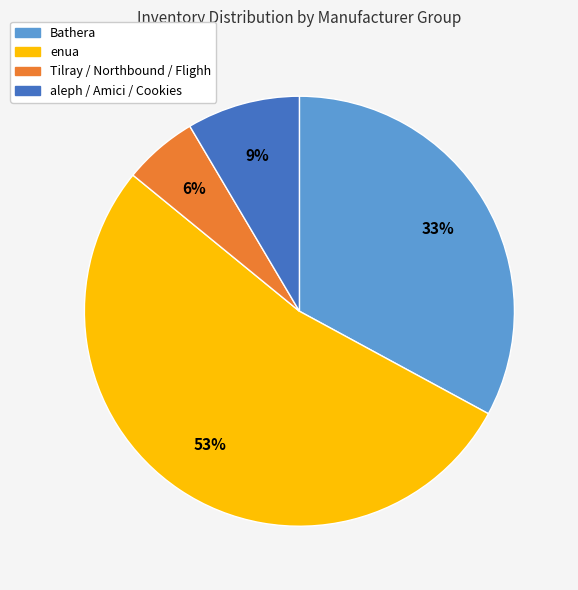

To the nearest percent, what is the difference between the largest and smallest slice percentages?

47%